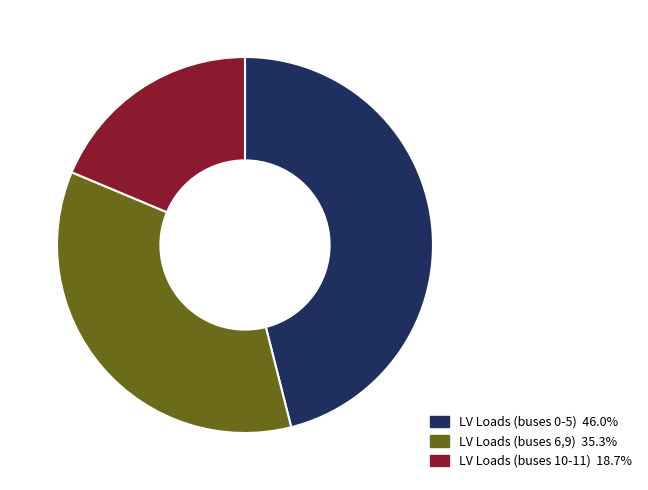

Is the sum of LV Loads (buses 0-5) 46.0% and LV Loads (buses 6,9) 35.3% greater than half?

Yes